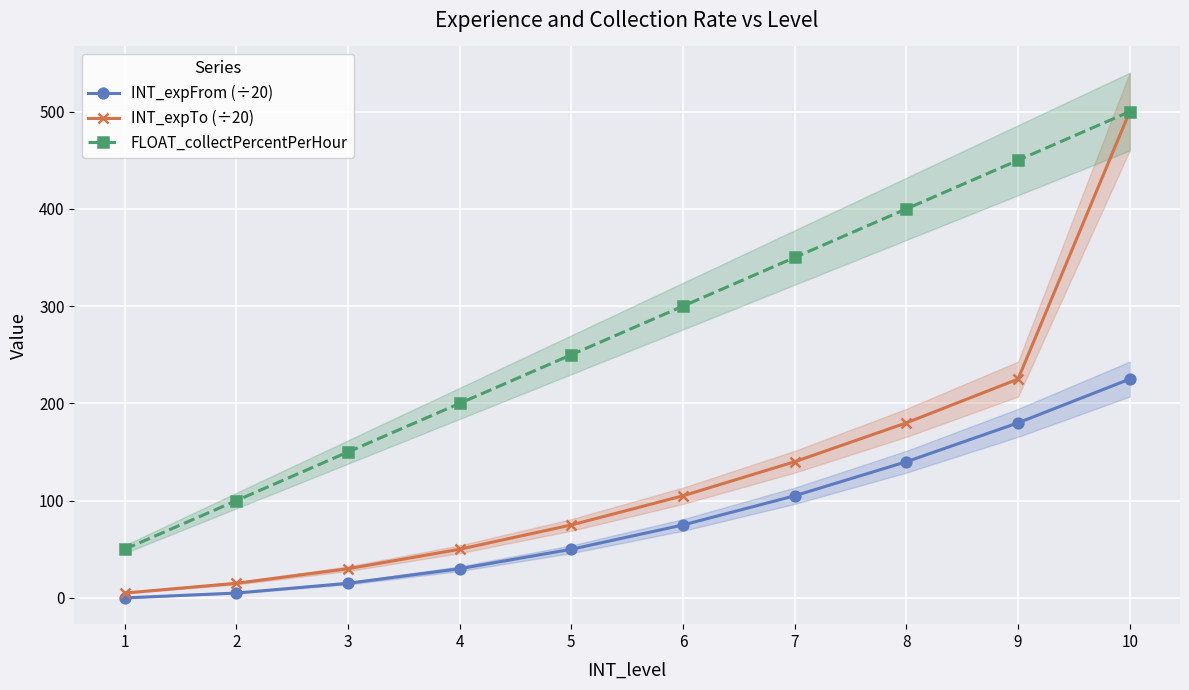

What is the spread (max minus min) of values at 8?

260